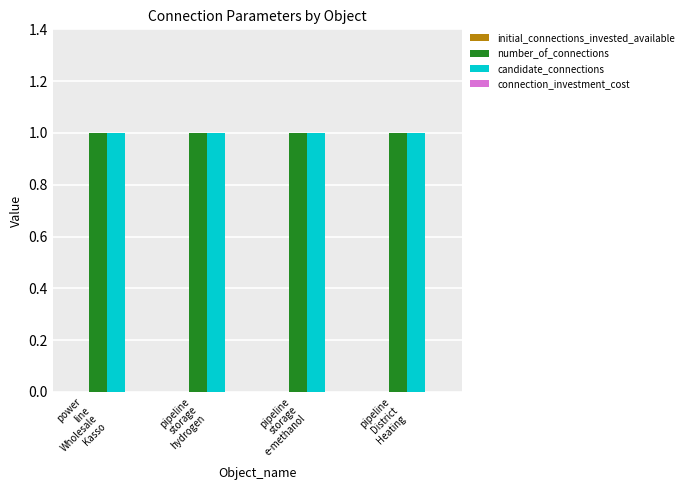

What is the label of the 3rd bar from the left?

pipeline
storage
e-methanol